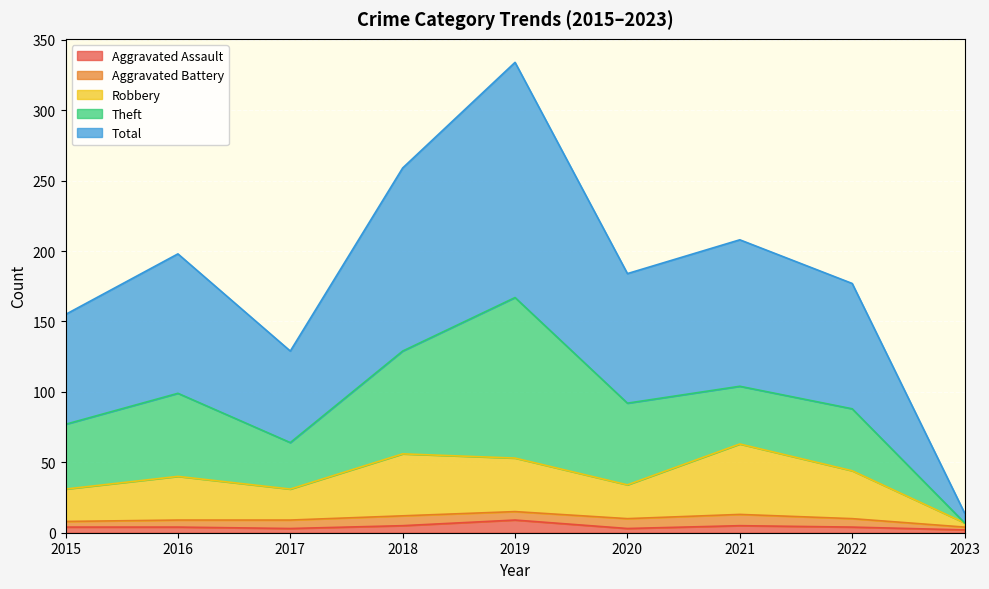

What is the value of the Total point at the 5th from the left?

334